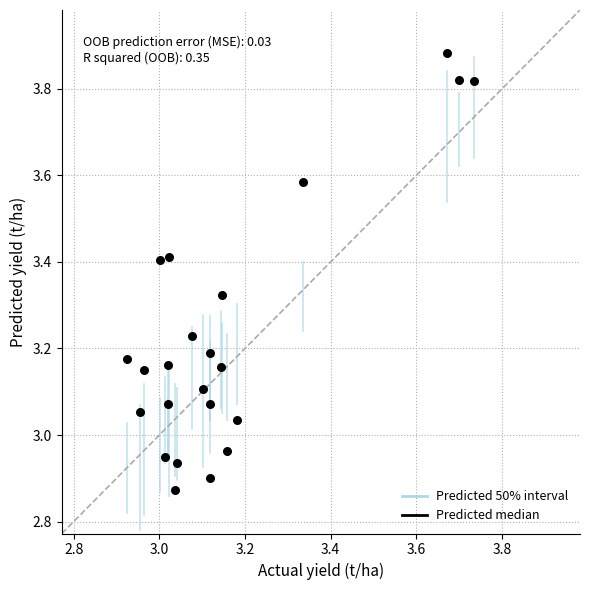

What is the range of X values (max minus min)?

0.8